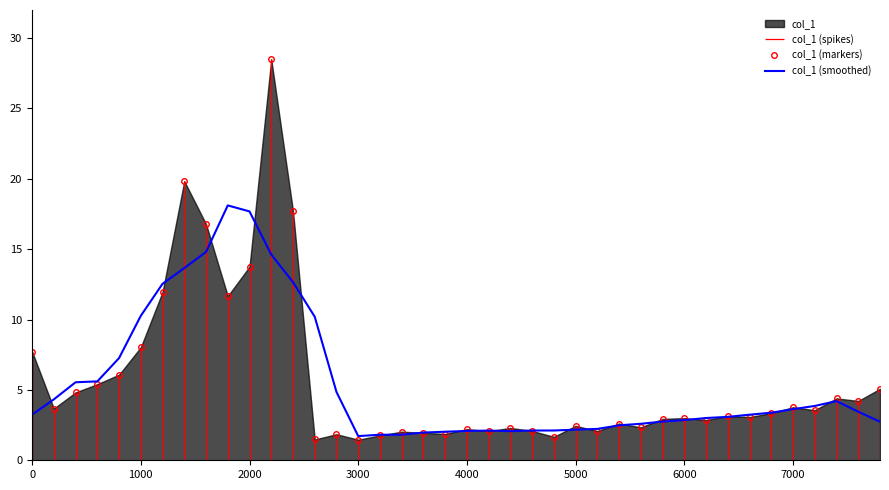

Is it true that col_1 (markers) equals 2.2 at 4000?

True